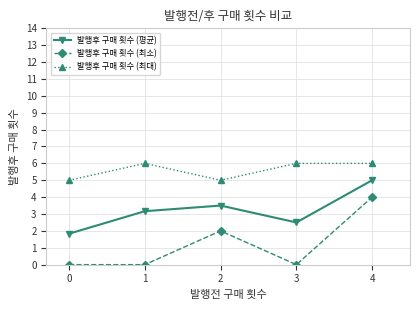

At how many categories does at least one series exceed 0?

5